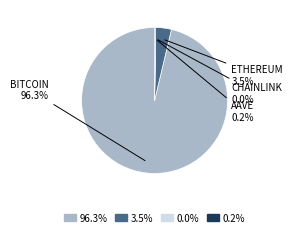

Is there a majority slice in this chart?

Yes